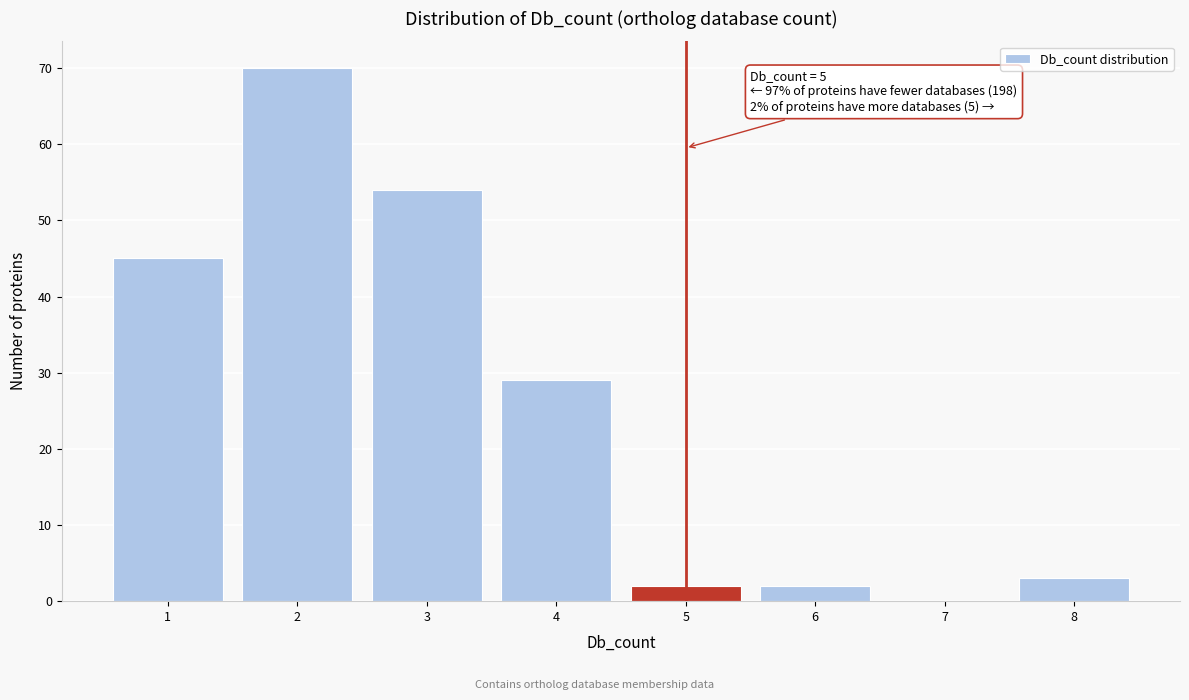

Over which range of the x-axis is the bar tallest?

1.5 to 2.5